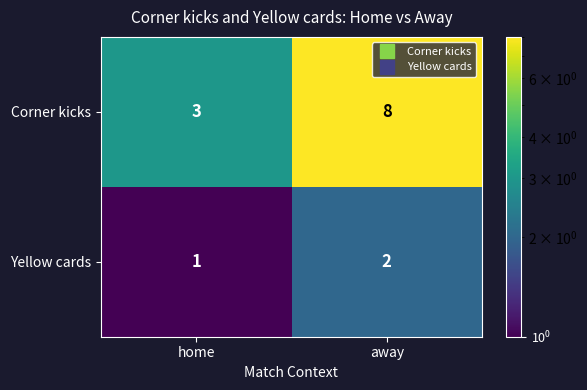

What is the maximum value shown in the chart?

8